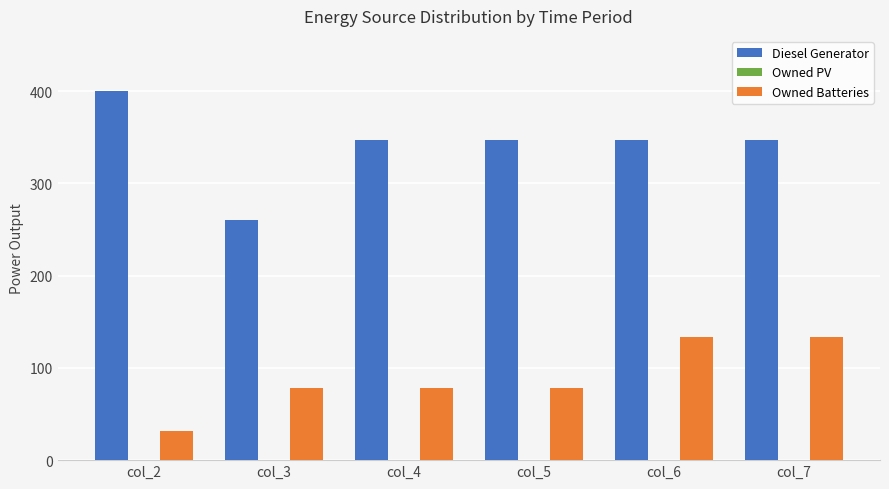

What is the greatest value displayed?

400